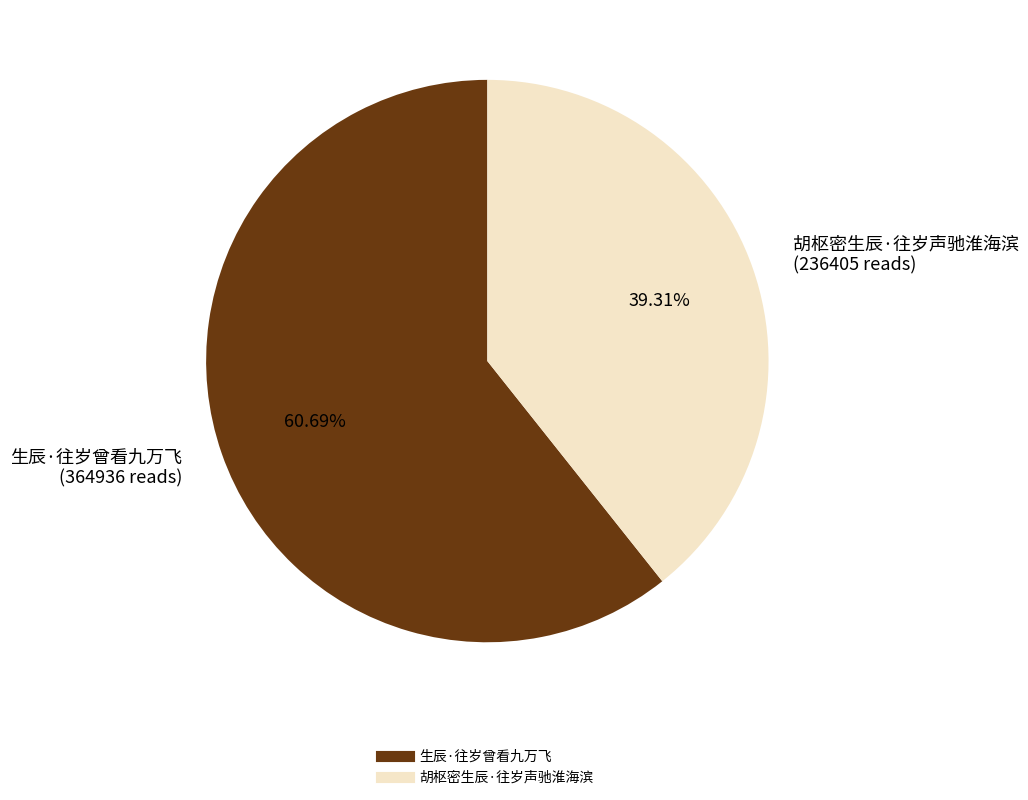

Rank the categories by value from highest to lowest.

生辰·往岁曾看九万飞, 胡枢密生辰·往岁声驰淮海滨